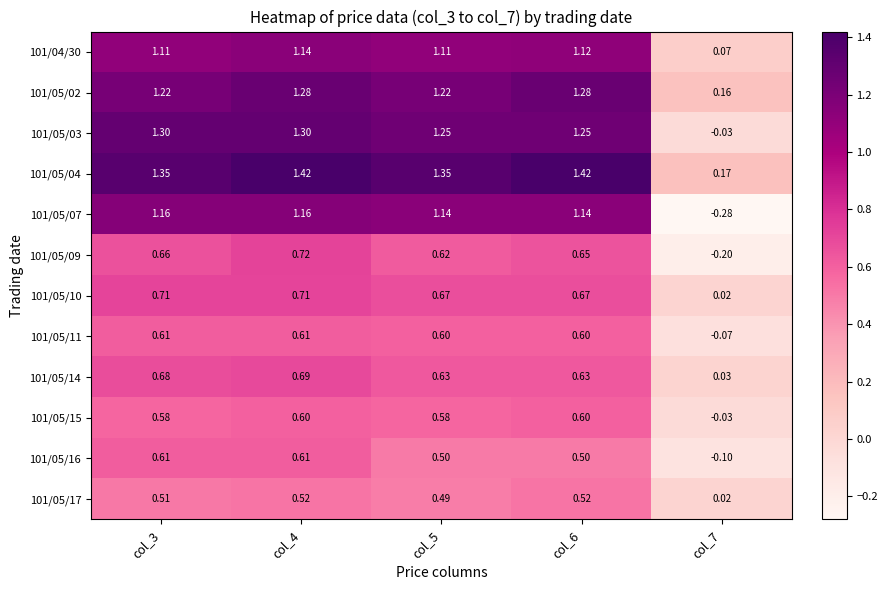

Which series has the largest range (max minus min)?

101/05/07